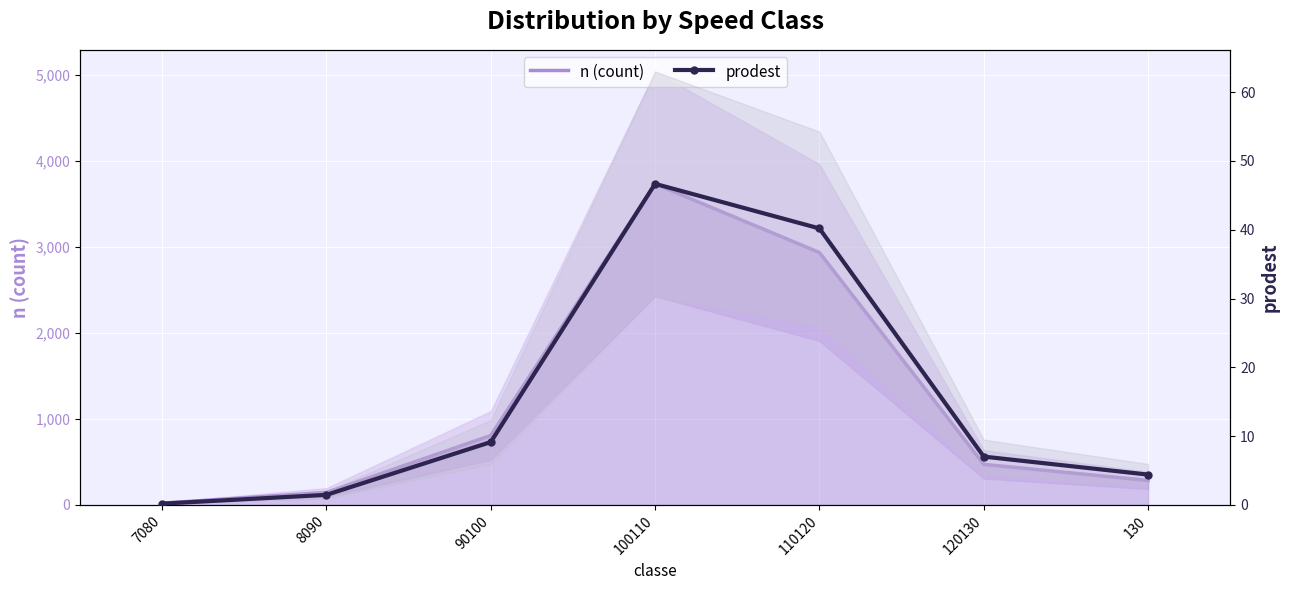

At which category is the sum across all series the highest?

100110